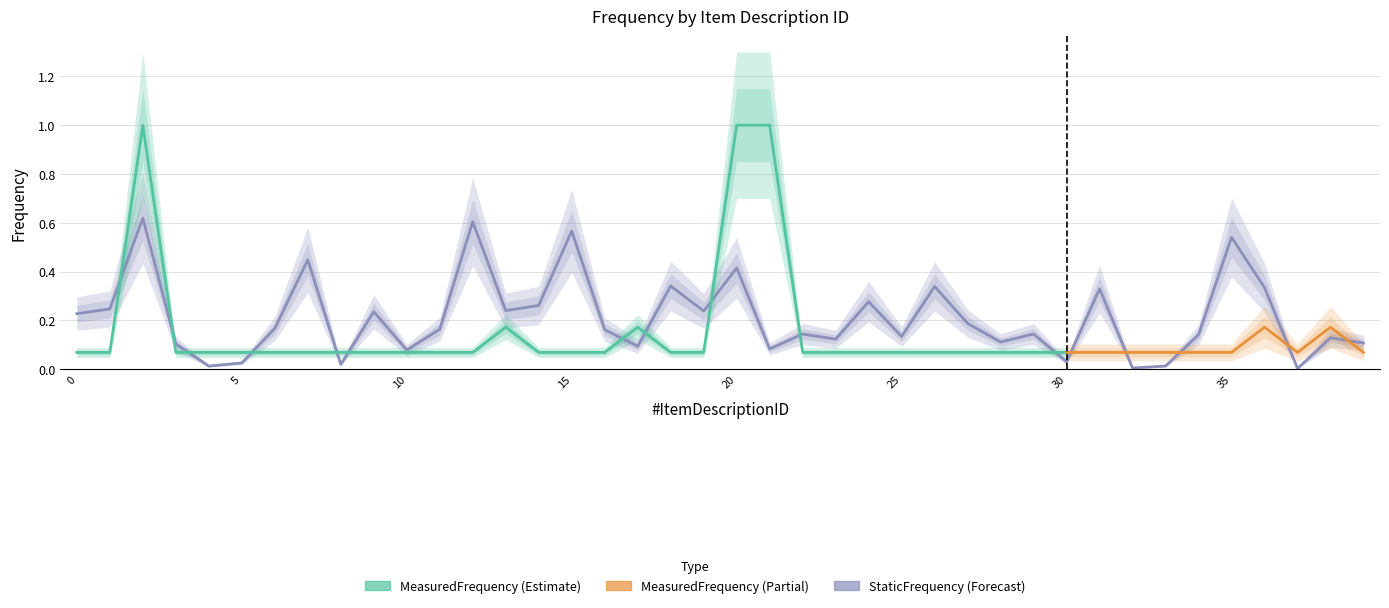

Reading left to right, extract all data points from this chart.

0.2	0.2	0.6	0.1	0.0	0.0	0.2	0.4	0.0	0.2	0.1	0.2	0.6	0.2	0.3	0.6	0.2	0.1	0.3	0.2	0.4	0.1	0.1	0.1	0.3	0.1	0.3	0.2	0.1	0.1	0.0	0.3	0.0	0.0	0.1	0.5	0.3	0.0	0.1	0.1